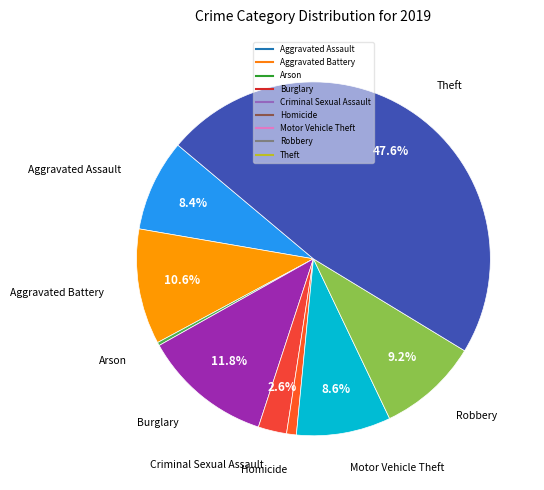

Which has a higher value, Arson or Burglary?

Burglary